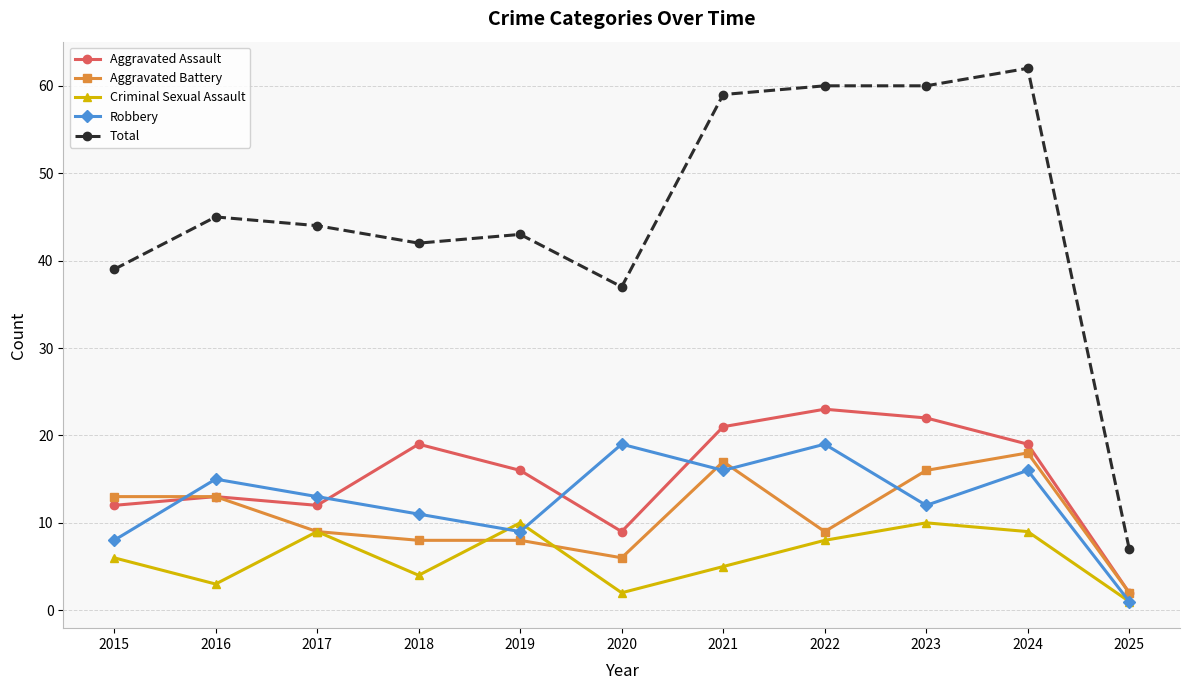

Is it true that Aggravated Battery equals 9 at 2017?

True